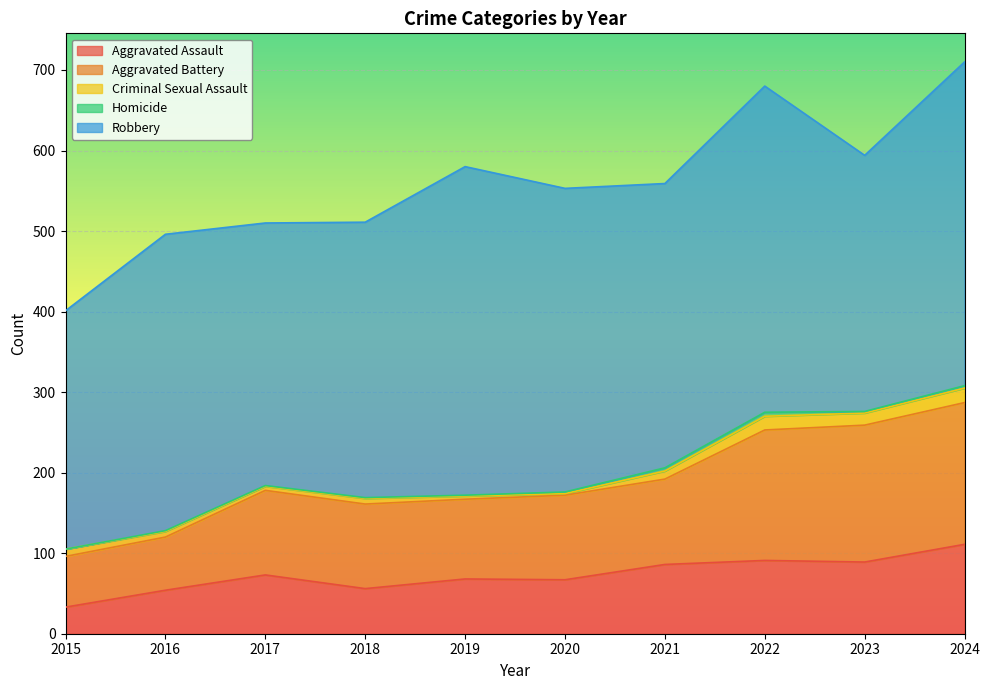

True or false: Criminal Sexual Assault and Aggravated Assault intersect in this chart.

False